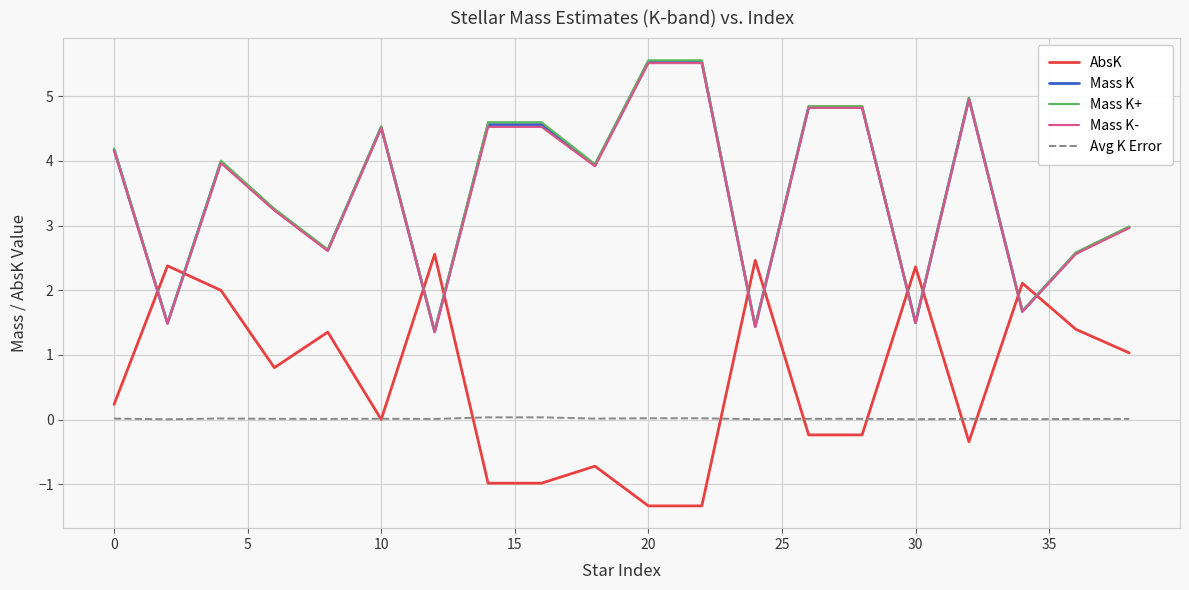

What is the maximum value shown in the chart?

5.6